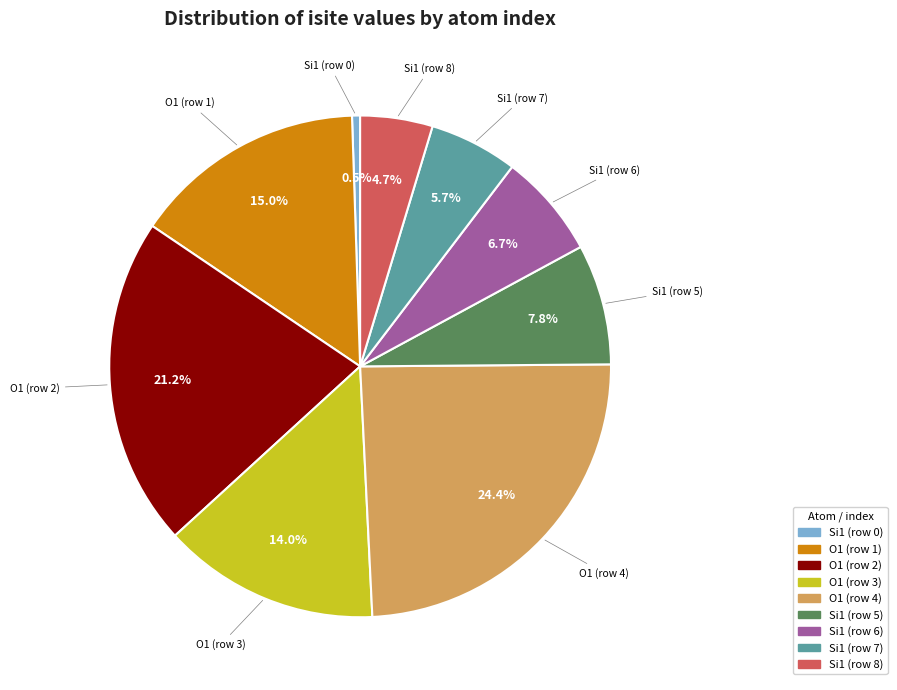

The Si1 (row 7) slice represents 6% of the pie. True or false?

True